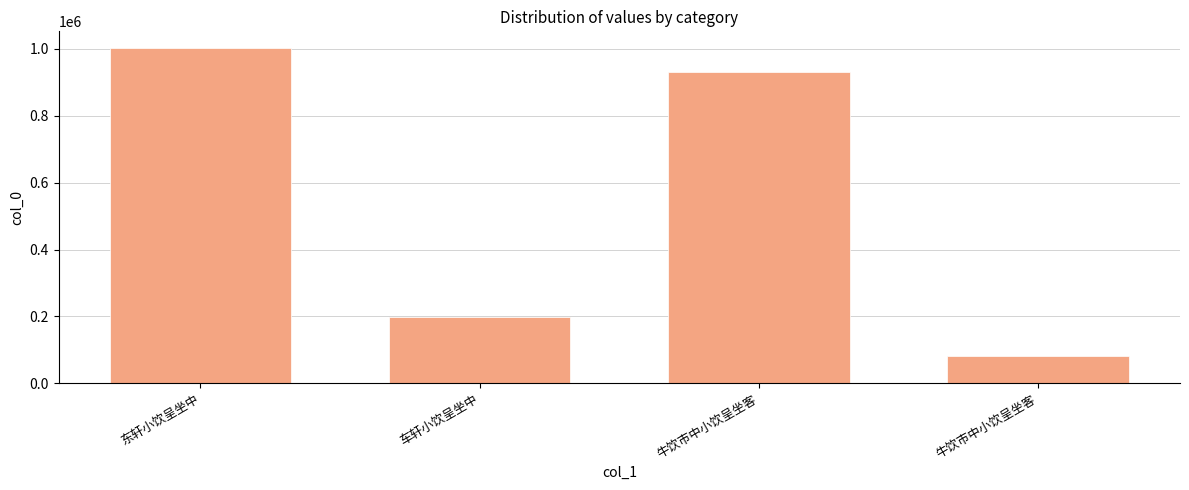

The chart shows a value of 1737927 at 东轩小饮呈坐中. True or false?

False